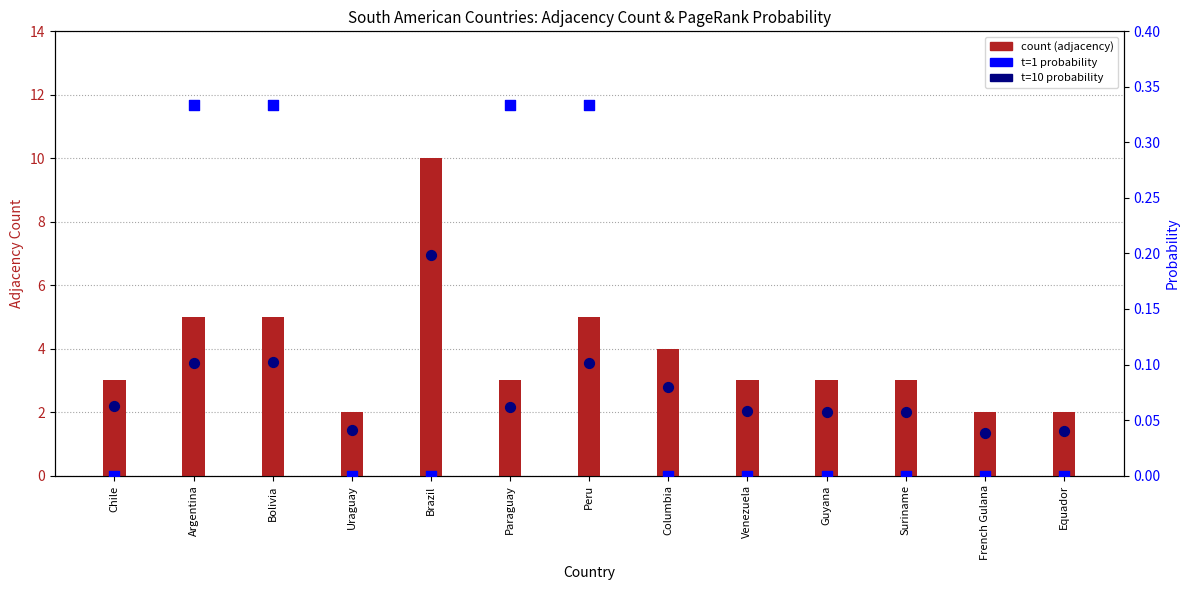

What is the total value across all series at Venezuela?

3.1